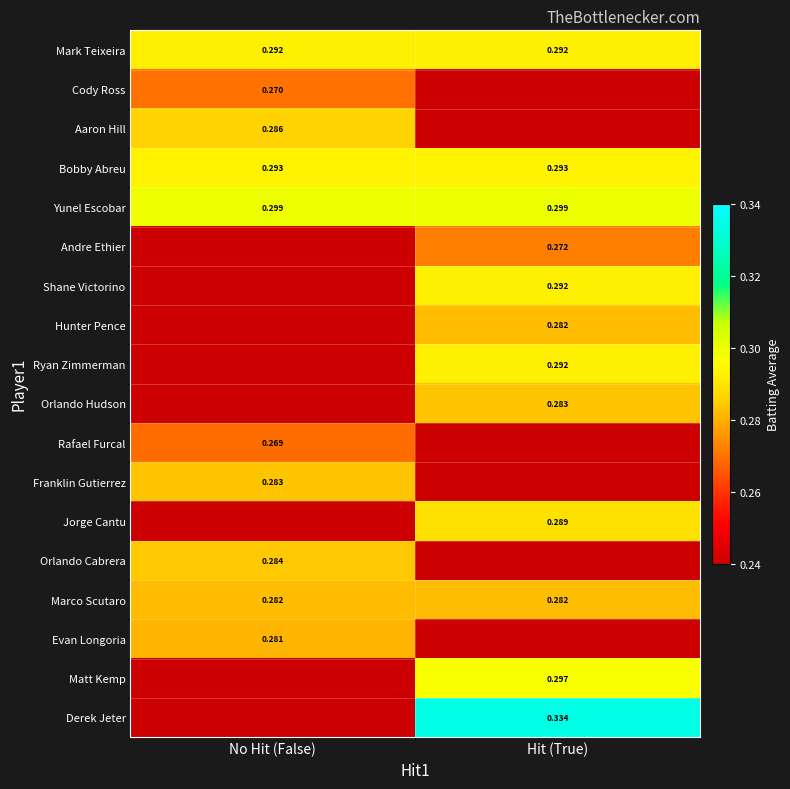

What is the total value across all series at No Hit (False)?

2.8